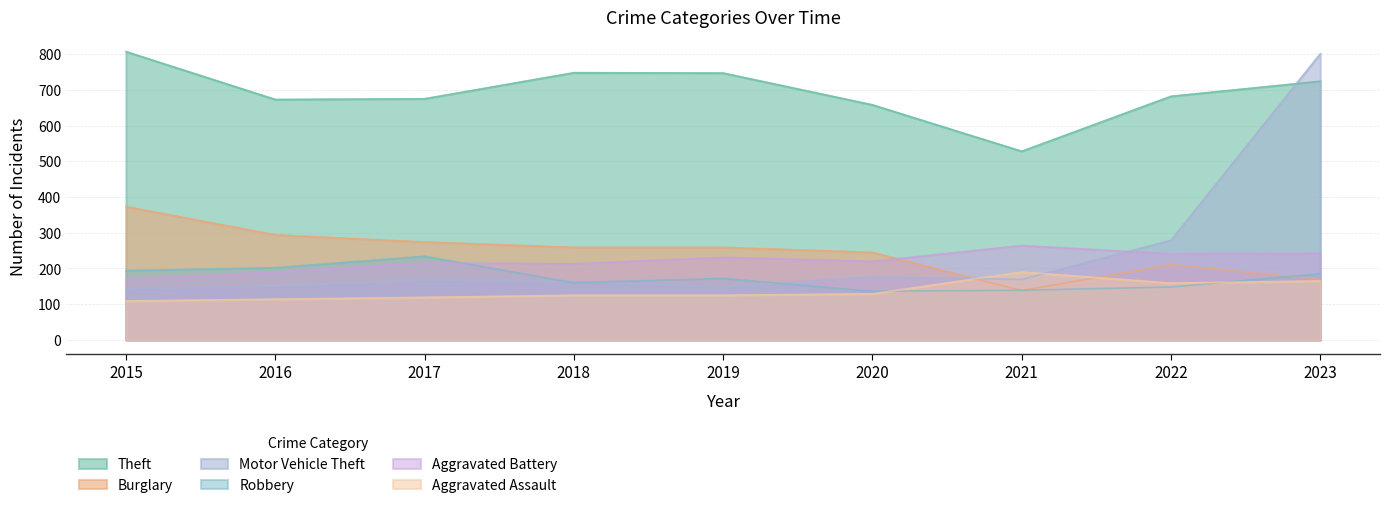

True or false: Robbery has a value of 82 at 2015.

False